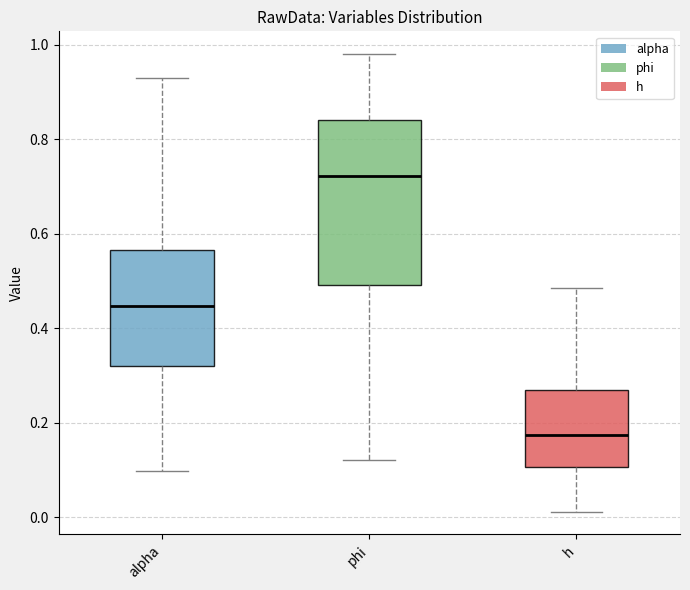

Reading left to right, read every box against the y-axis: the position of its median line, the range the box covers, and the ends of its whiskers. The values are not printed on the chart, so give them approximately, as read against the axis.

alpha: median 0.44, box 0.32 to 0.56, whiskers 0.10 to 0.92
phi: median 0.72, box 0.50 to 0.84, whiskers 0.12 to 0.98
h: median 0.18, box 0.10 to 0.26, whiskers 0.02 to 0.48